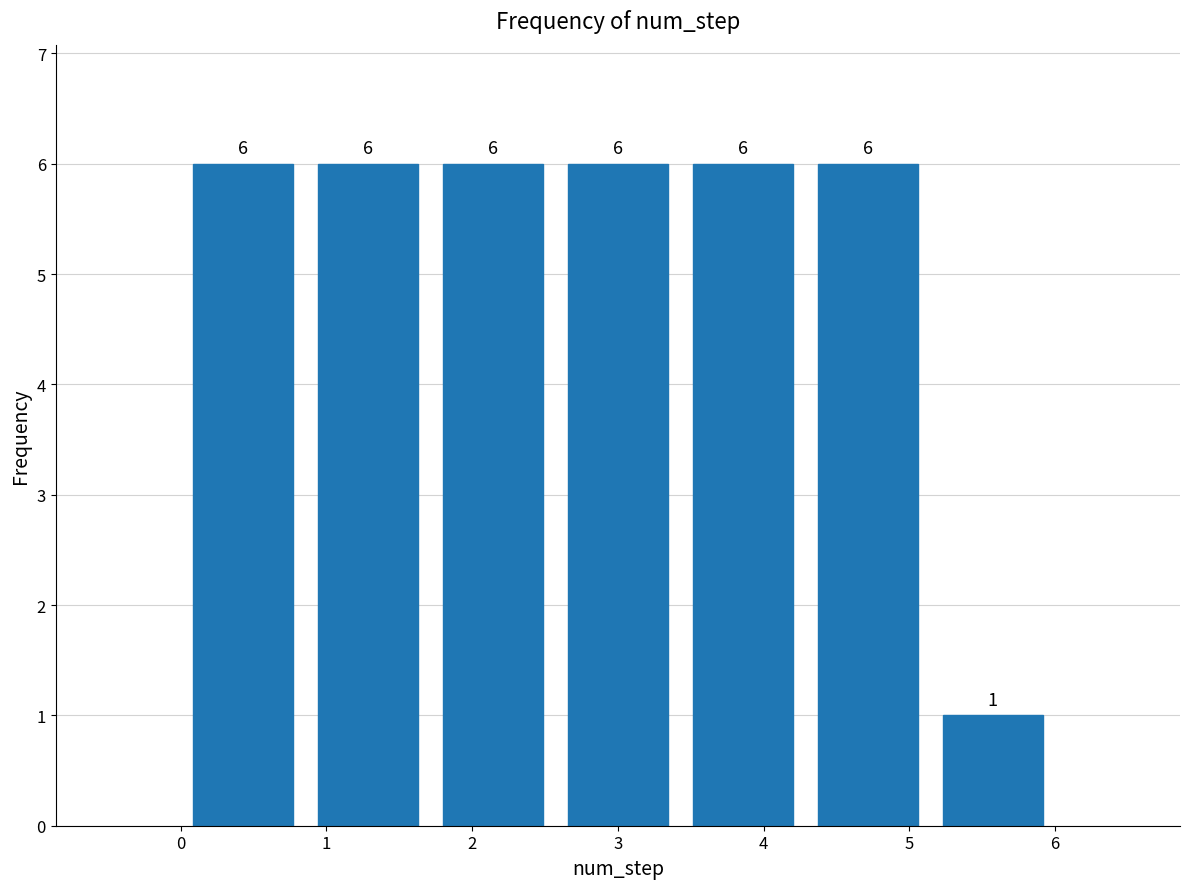

What is the height of the bar covering 1.7 to 2.6 on the x-axis? The bar edges are not printed on the chart, so give them approximately, as read against the axis.

6